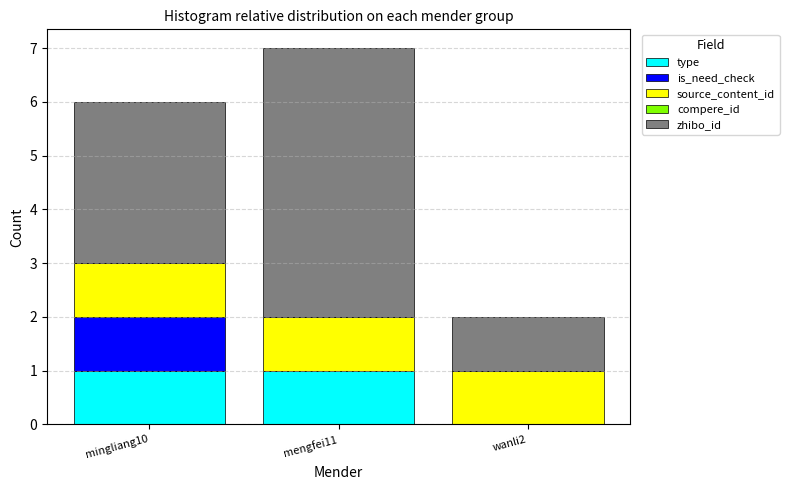

At which category is the sum across all series the highest?

mengfei11